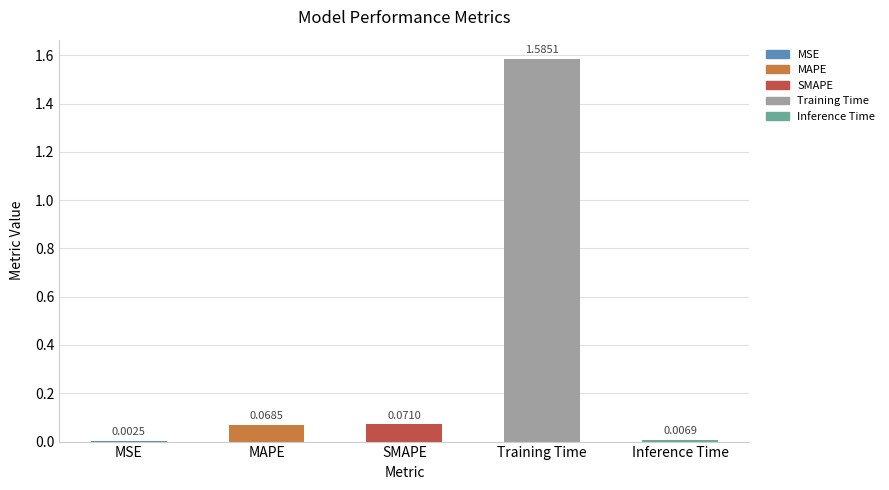

What is the sum of all values?

1.7